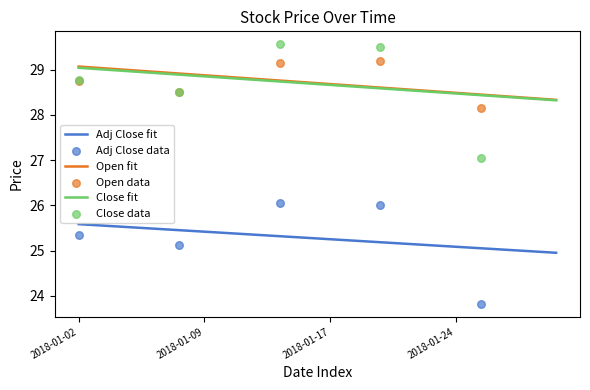

What are all the series names shown in the legend?

Adj Close, Open, Close